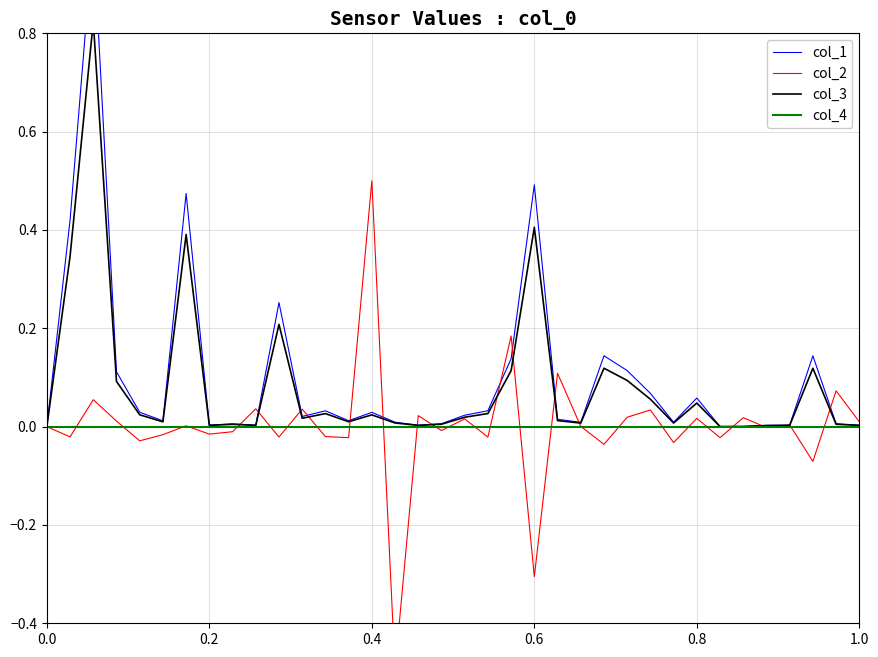

What are all the series names shown in the legend?

col_1, col_2, col_3, col_4